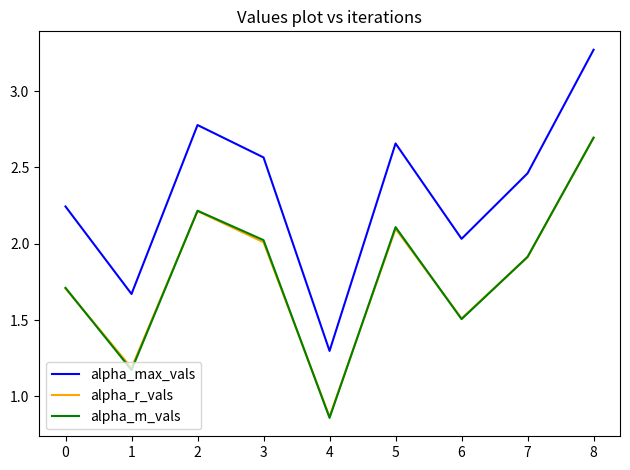

Between 1 and 7, which series saw the biggest shift?

alpha_max_vals